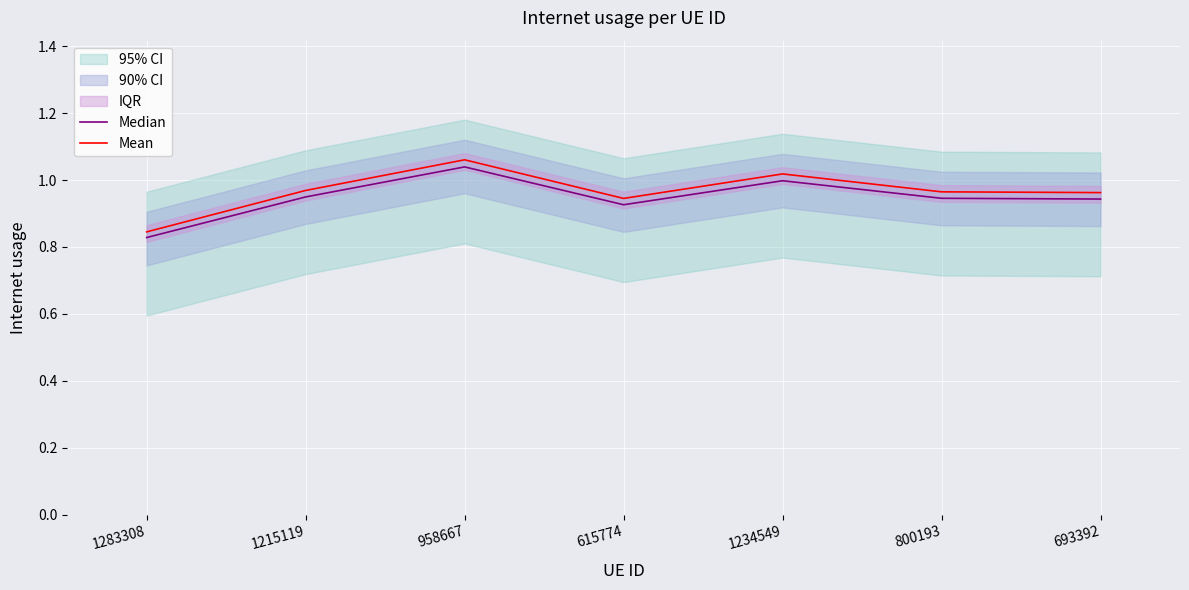

Does the chart display data point markers on the line(s)?

No